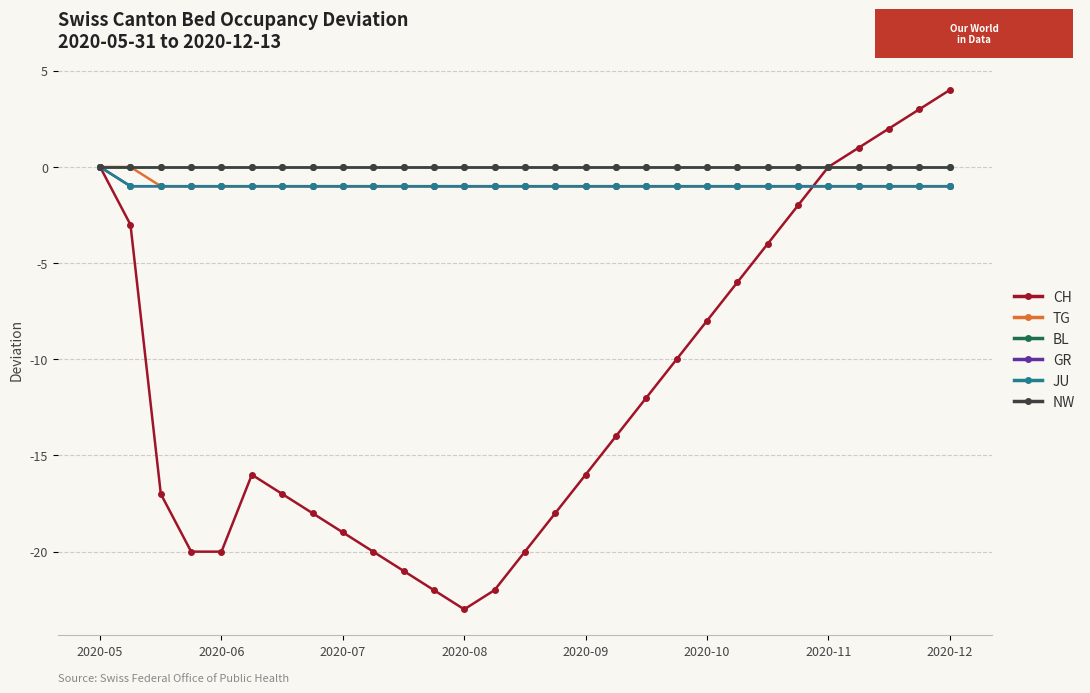

True or false: GR has more than 1 interior local peaks.

False